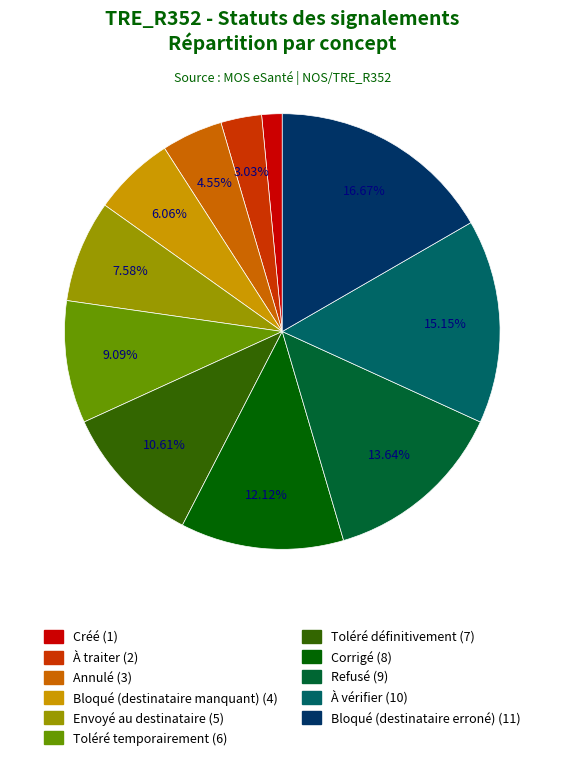

Approximately how many times larger is the value at Annulé compared to À traiter?

1.5